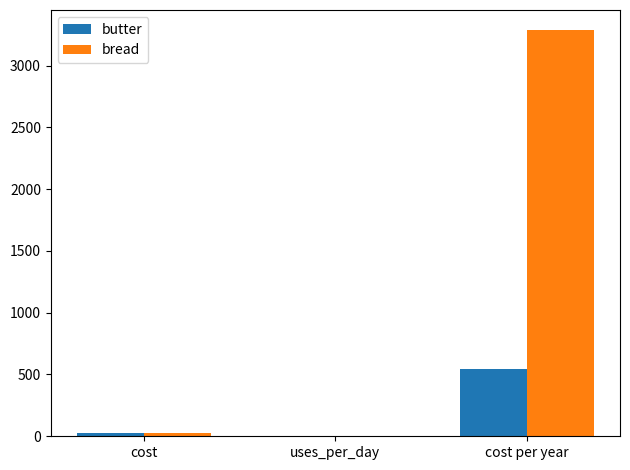

Is it true that butter equals 725.9 at cost per year?

False